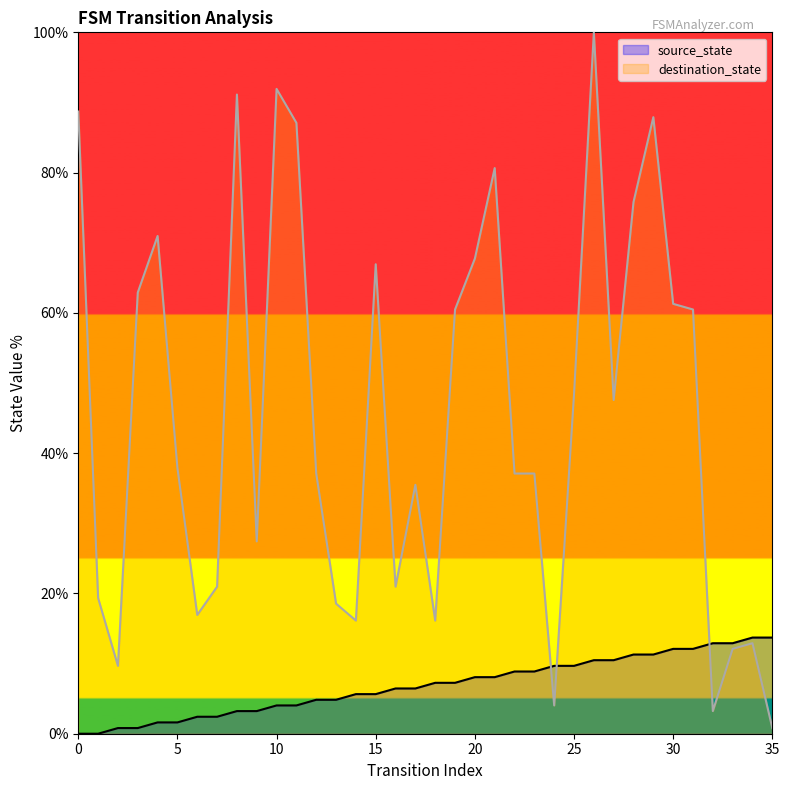

Is the value of source_state at 33 greater than the value of destination_state at 11?

No